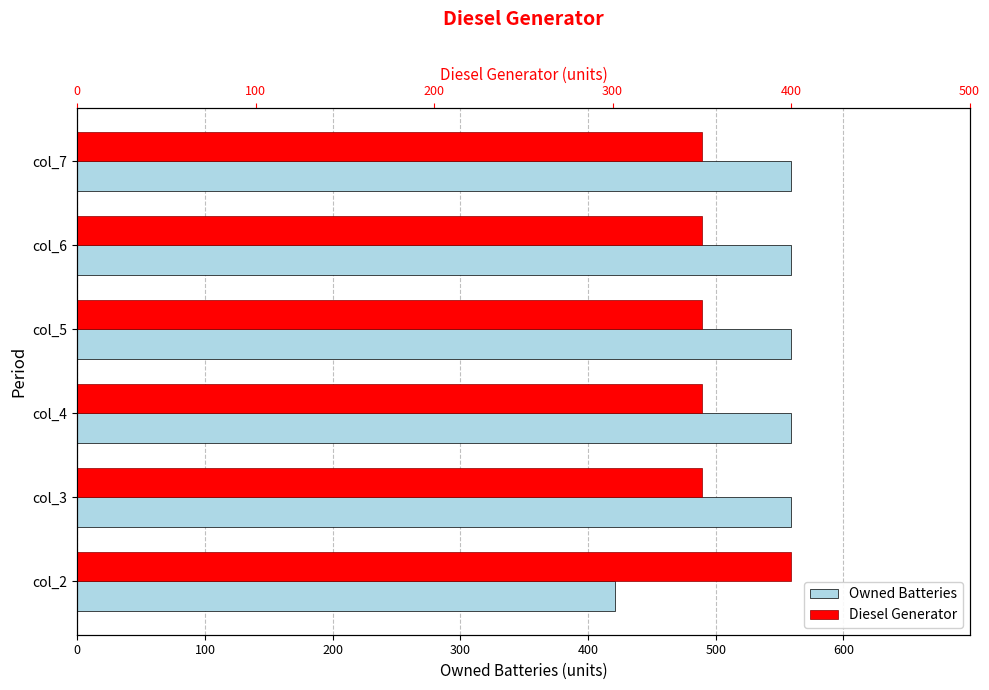

Reading right to left, extract all data points from this chart.

Owned Batteries: 559	559	559	559	559	421
Diesel Generator: 350	350	350	350	350	400